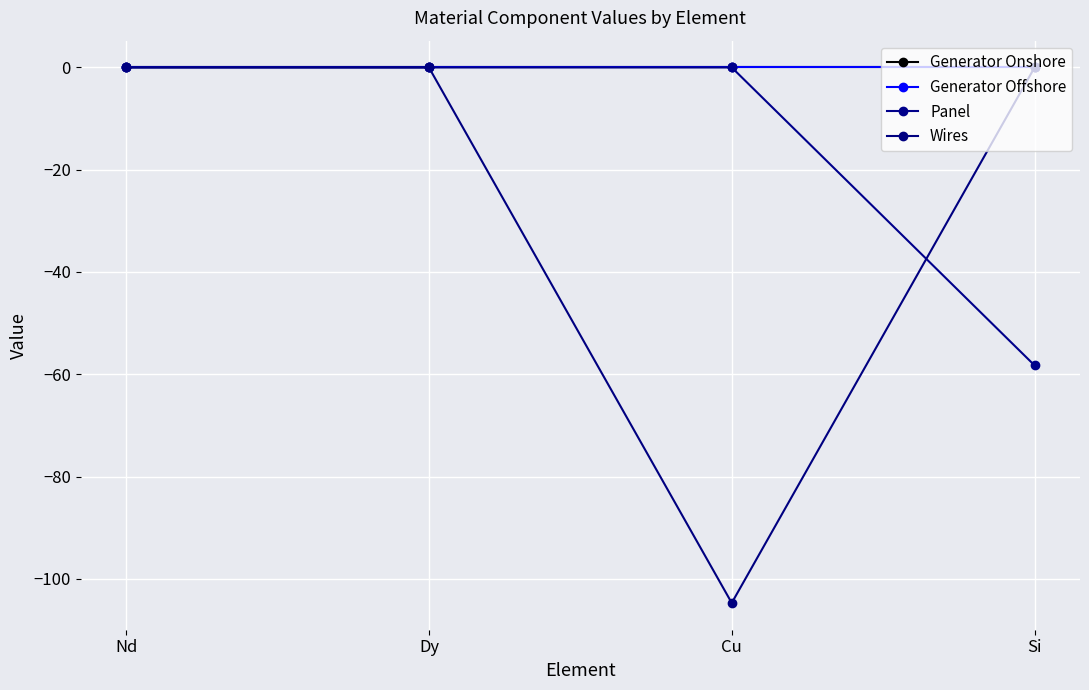

Does the chart have visible grid lines?

Yes